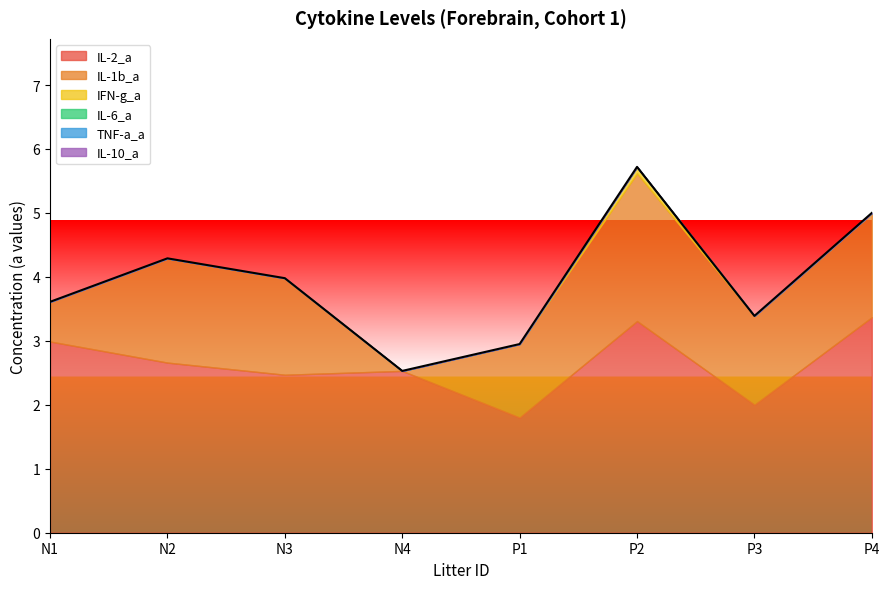

Does the chart have visible grid lines?

No